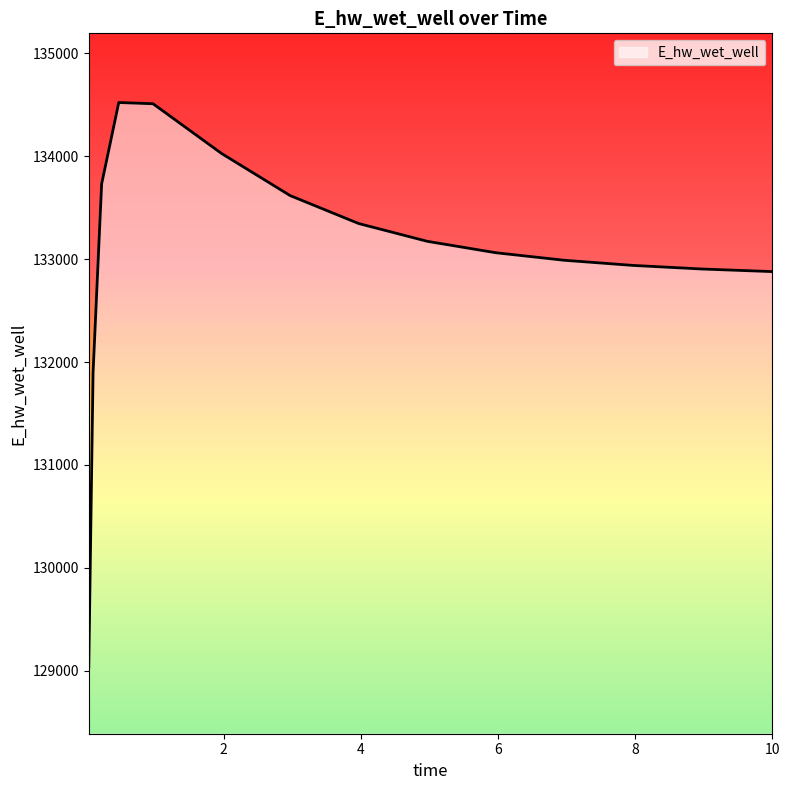

What is the difference between the maximum and minimum values?

5491.7